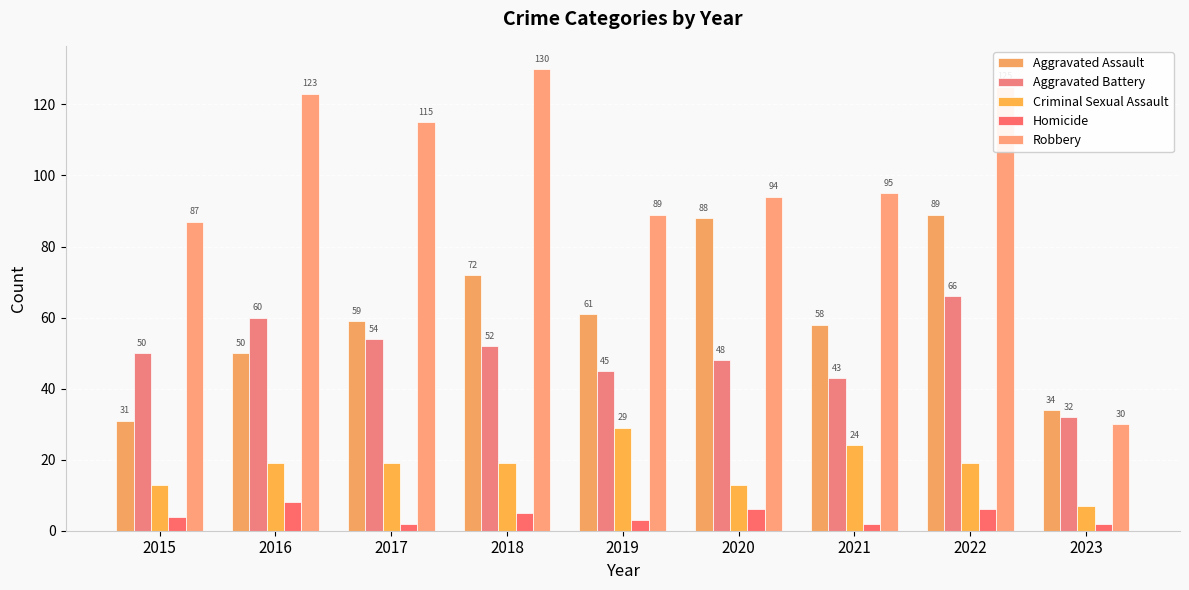

What is the difference between the Homicide values at 2022 and 2019?

3